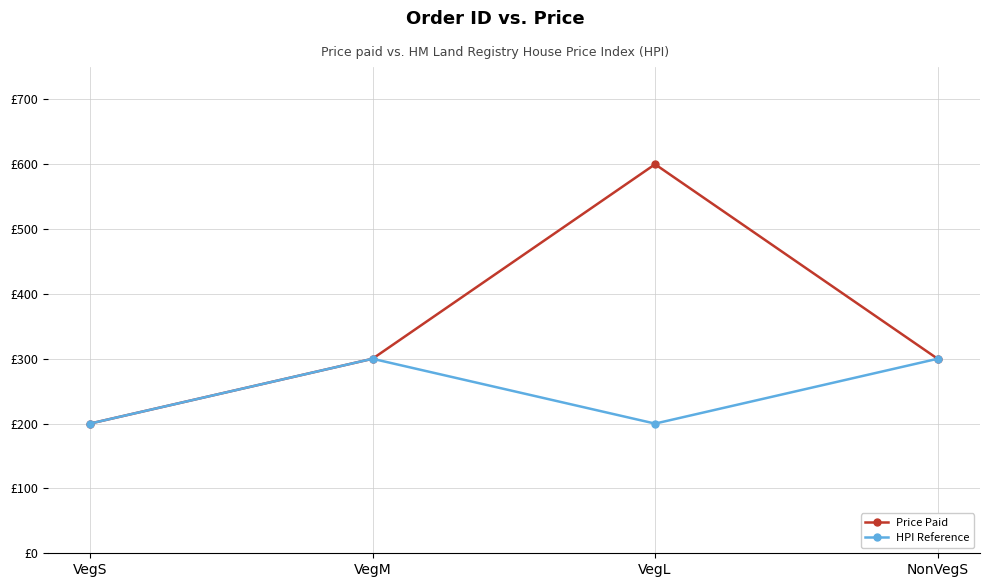

Is this an area chart (filled region under the line)?

No